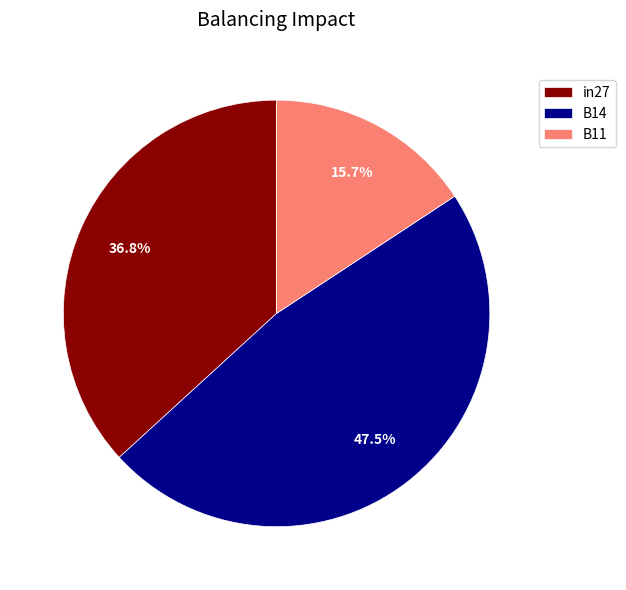

Which category has the smallest portion of the pie?

B11